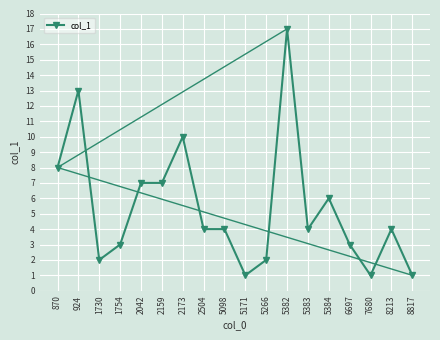

True or false: the data shows 6 at 5383.

False